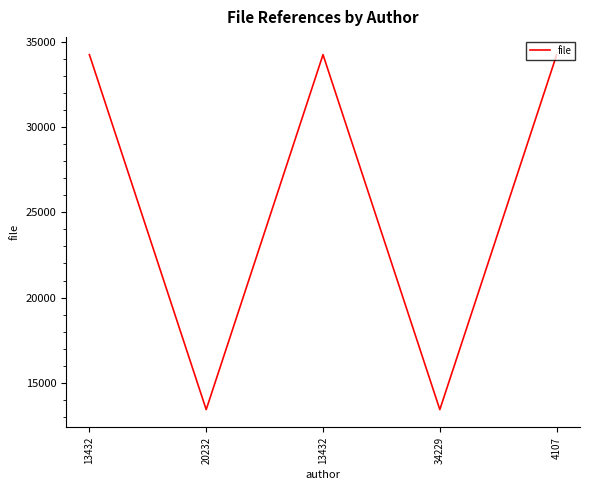

Where is the data nearest to the value 23837?

4107